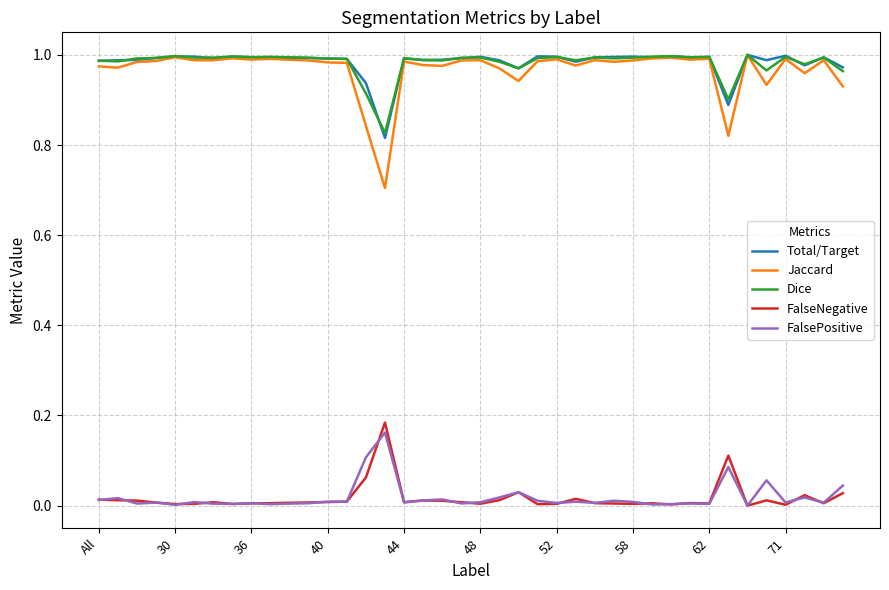

Which series has the largest range (max minus min)?

Jaccard